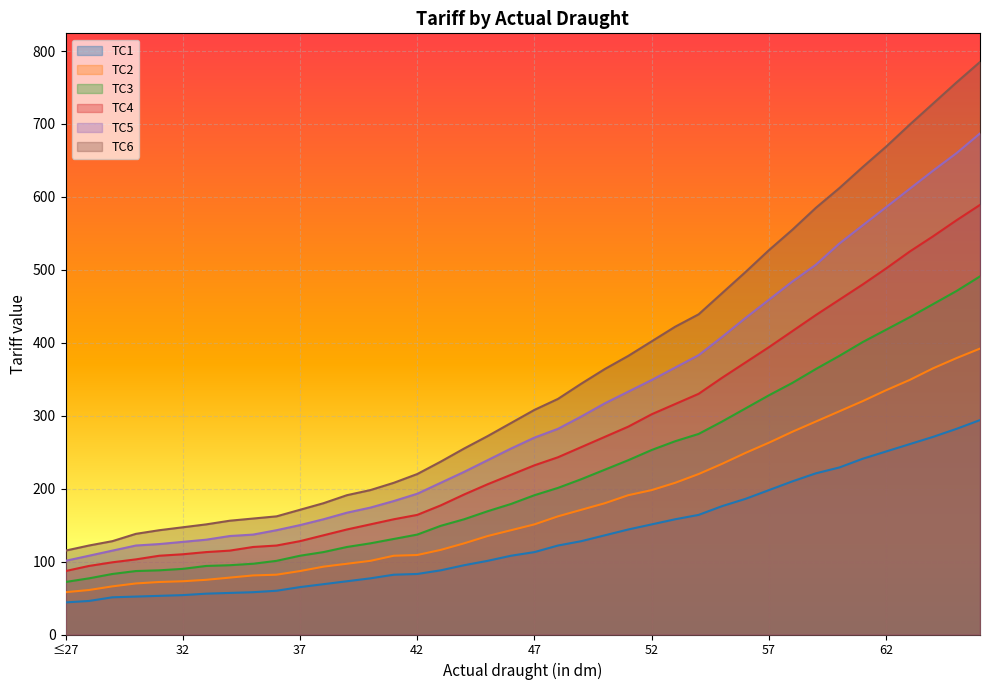

At how many categories does at least one series exceed 304?

20